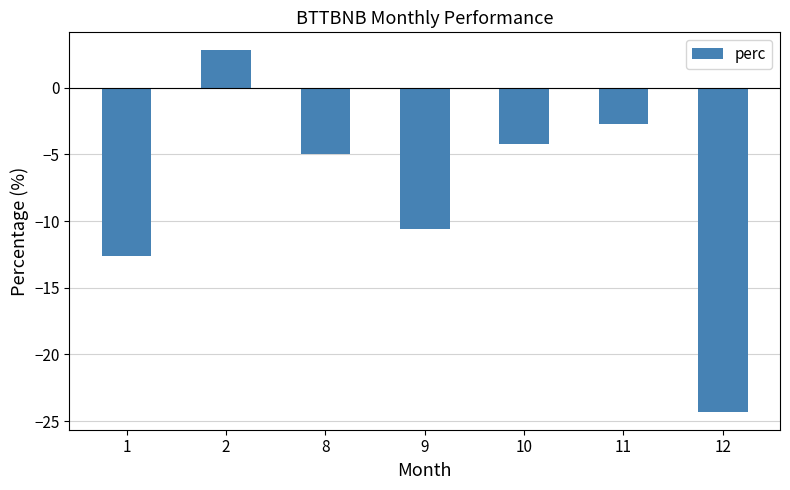

At which label is the value closest to -10?

9